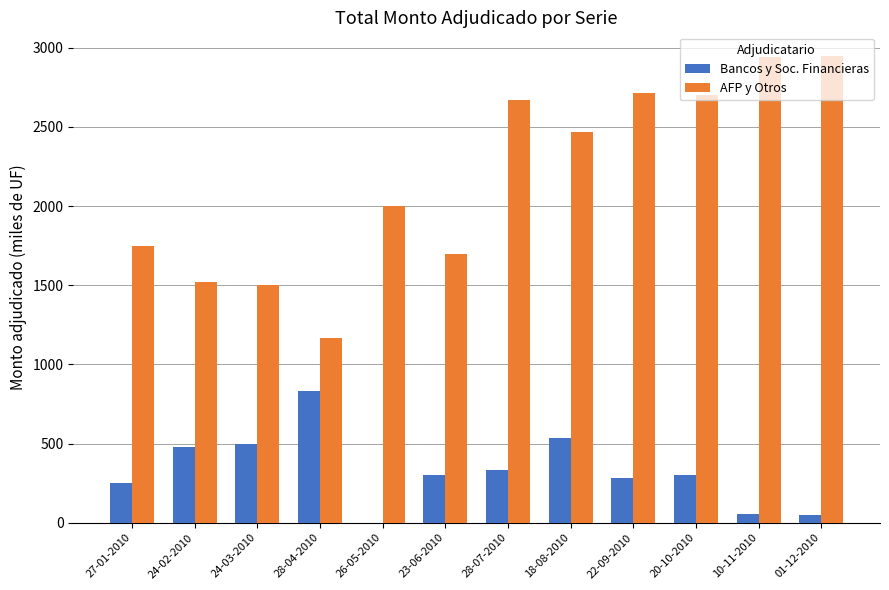

What is the sum of the AFP y Otros values at 22-09-2010 and 20-10-2010?

5415.0